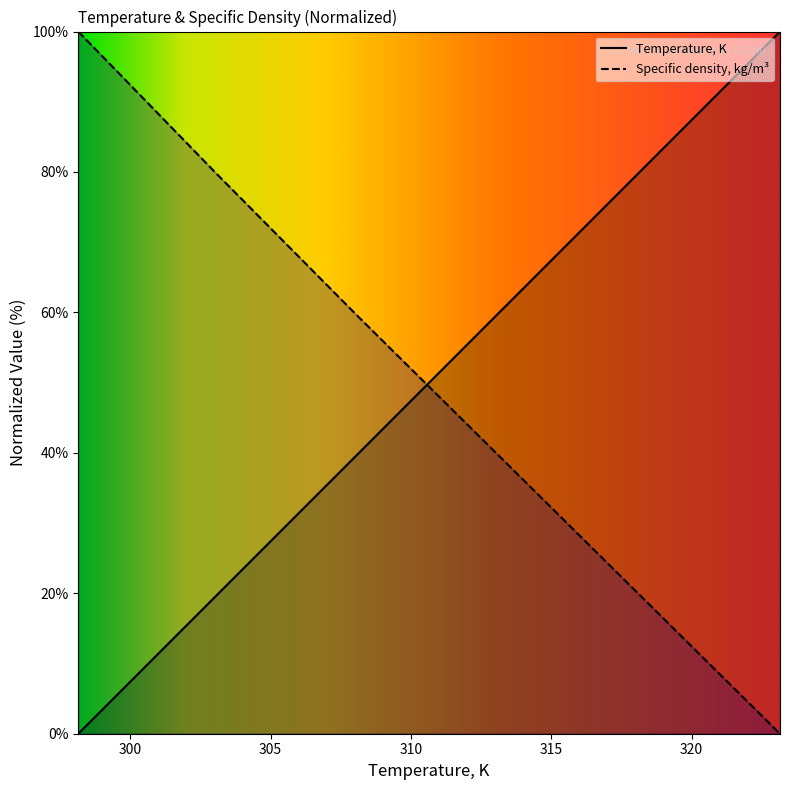

List the series in order of their peak value, highest first.

Temperature, K, Specific density, kg/m3